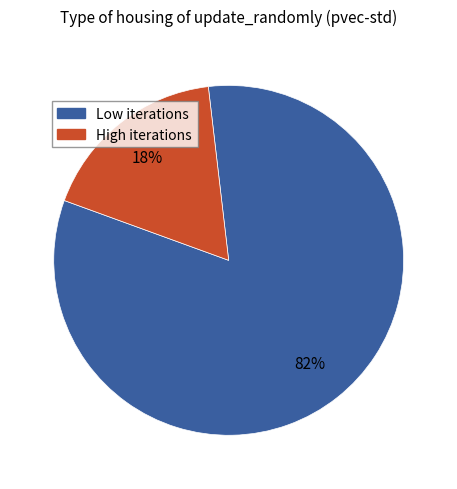

Is there any slice that represents more than half of the pie?

Yes